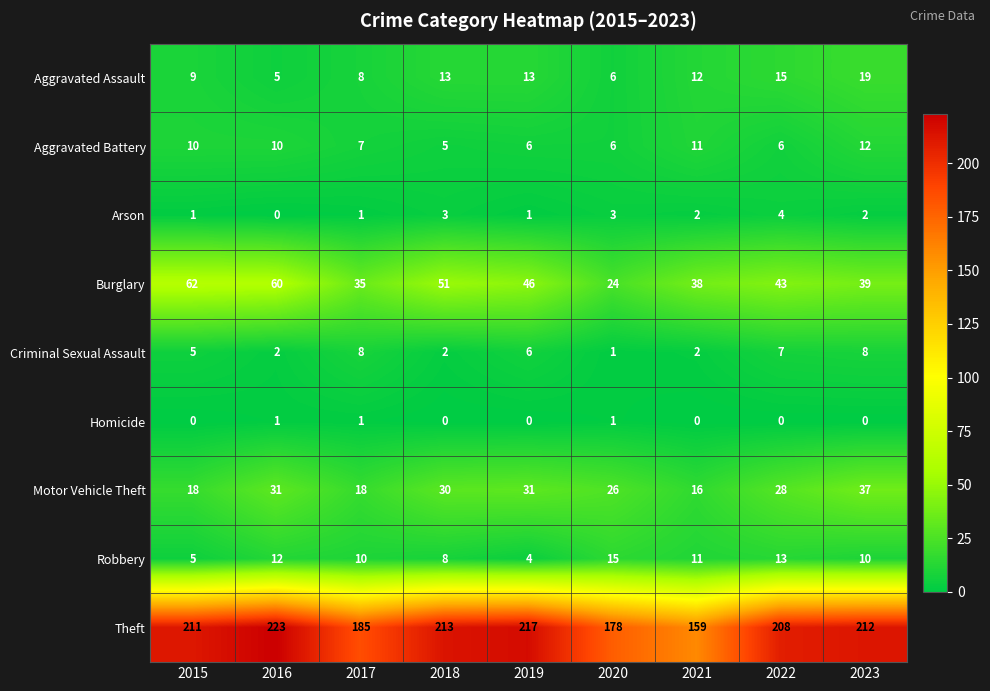

What is the greatest value displayed?

223